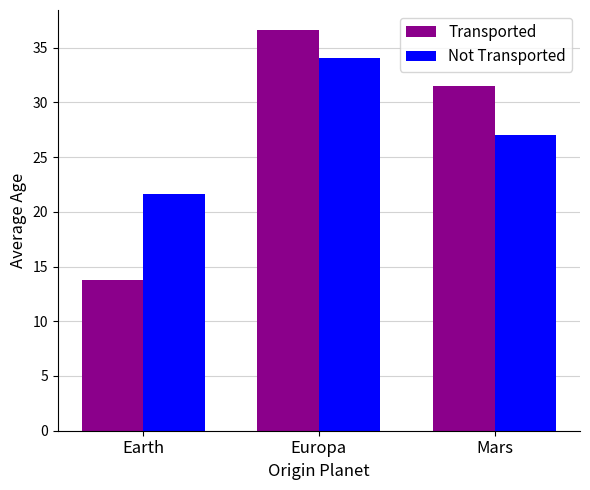

What is the average value of the Not Transported series?

27.6